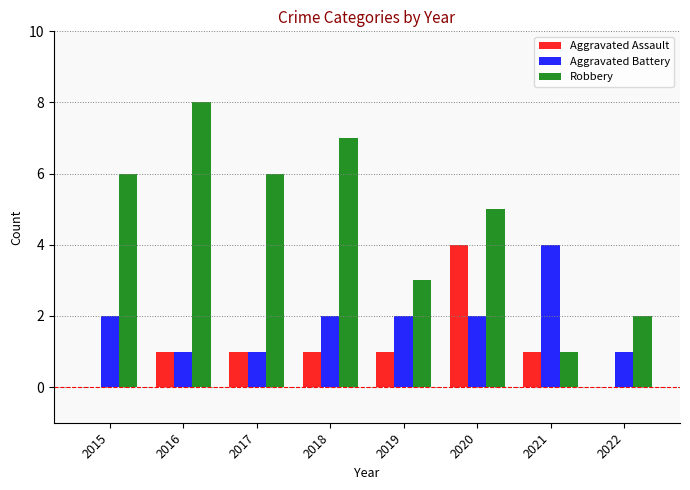

Which category has the highest value in the Aggravated Battery series?

2021